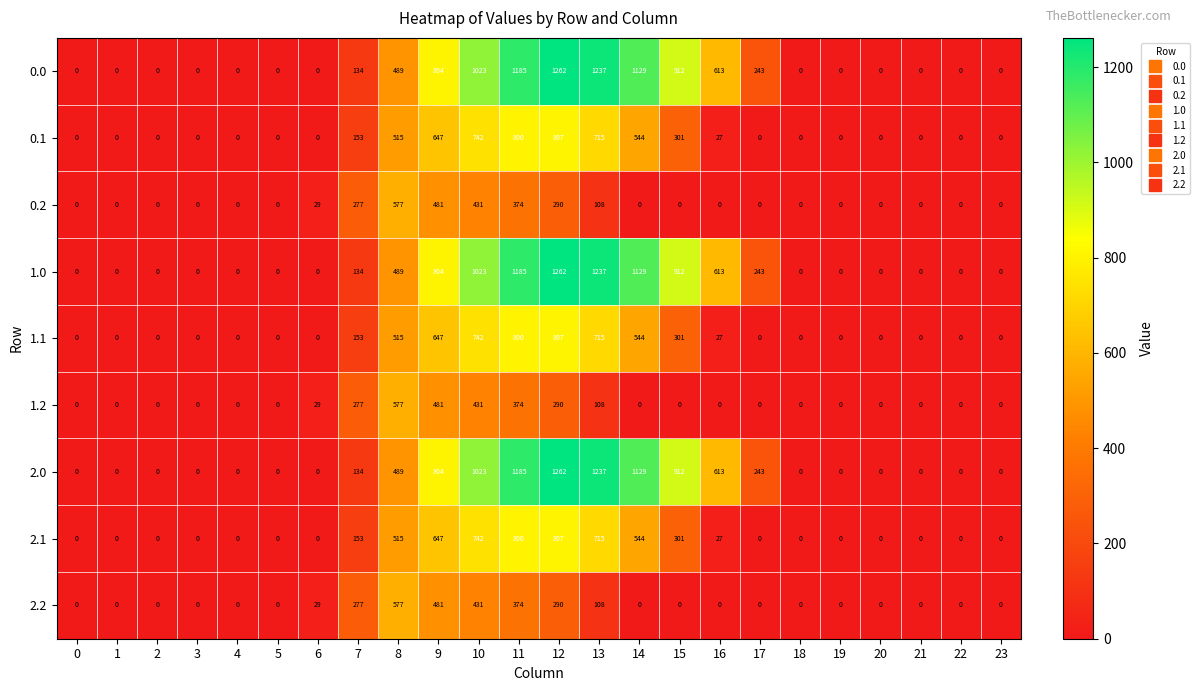

At how many categories does at least one series exceed 548?

9